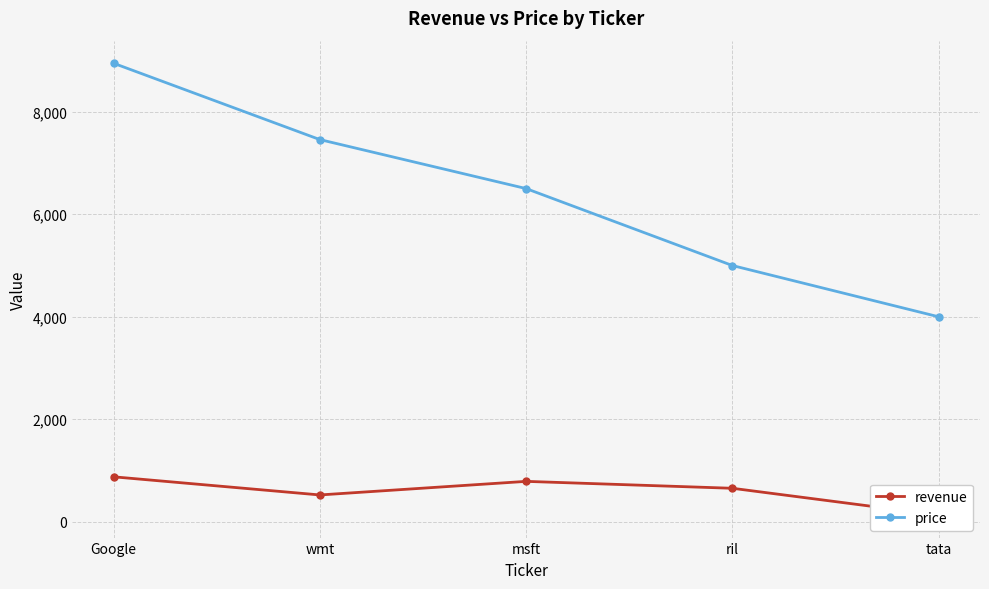

What position from the right is msft?

3